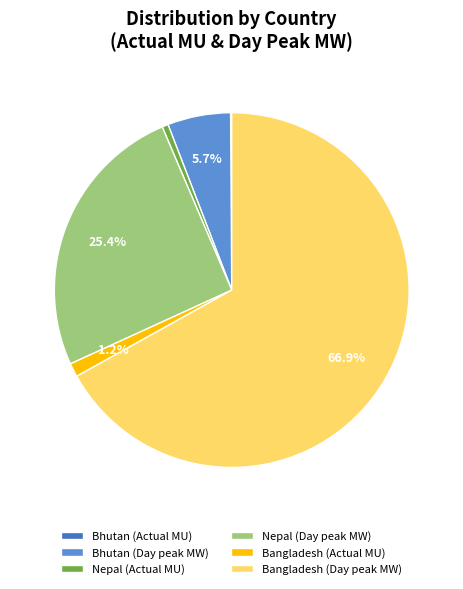

Does Bangladesh (Day peak MW) account for over 50% of the chart?

Yes